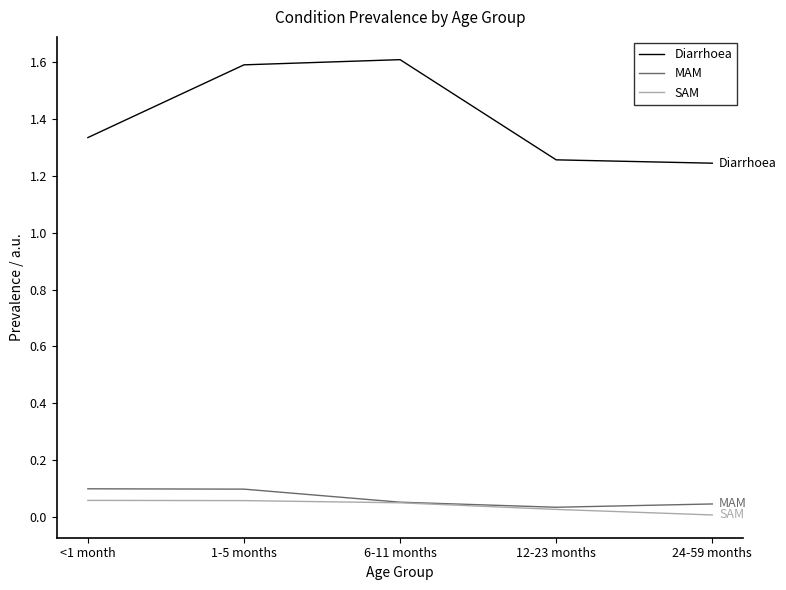

True or false: MAM and SAM intersect in this chart.

False